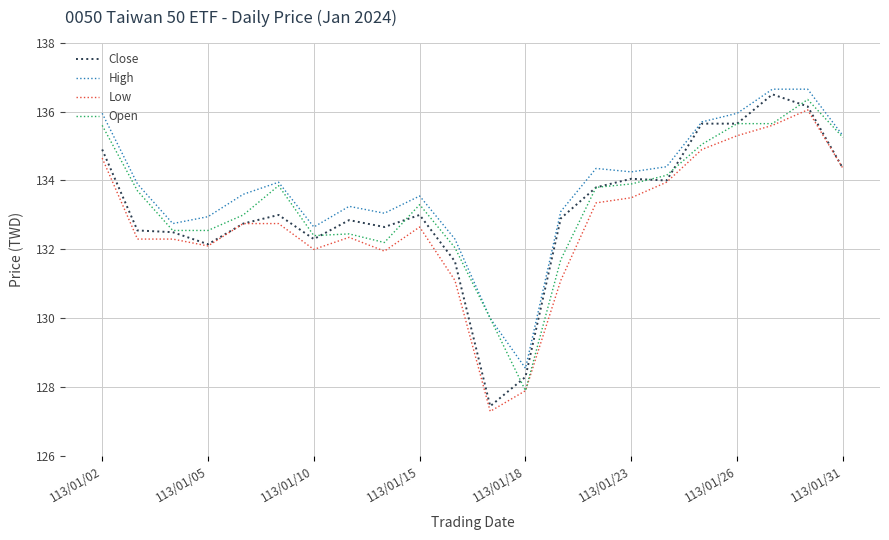

True or false: Low and High intersect in this chart.

False